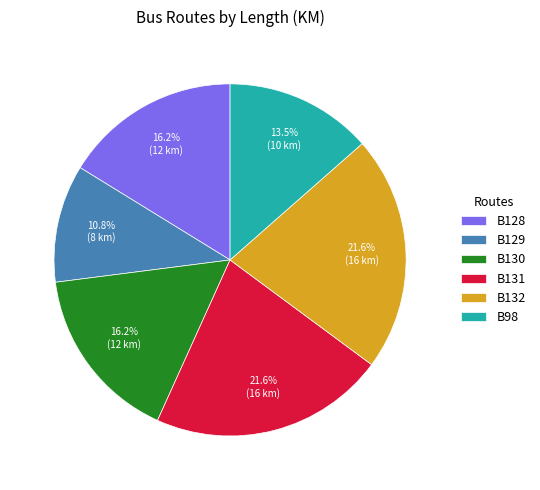

How much of the chart is everything except B132?

78.4%